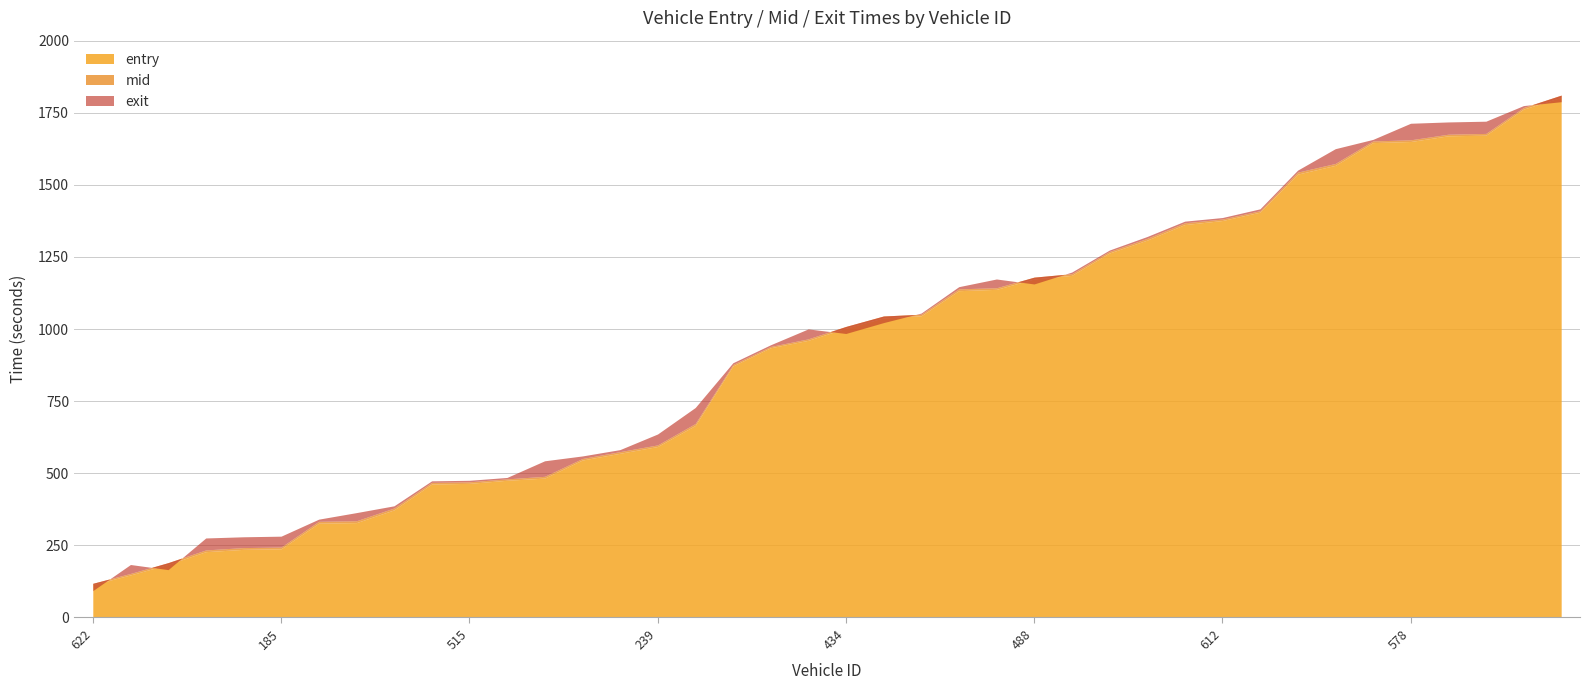

Which series has the widest spread of values?

exit